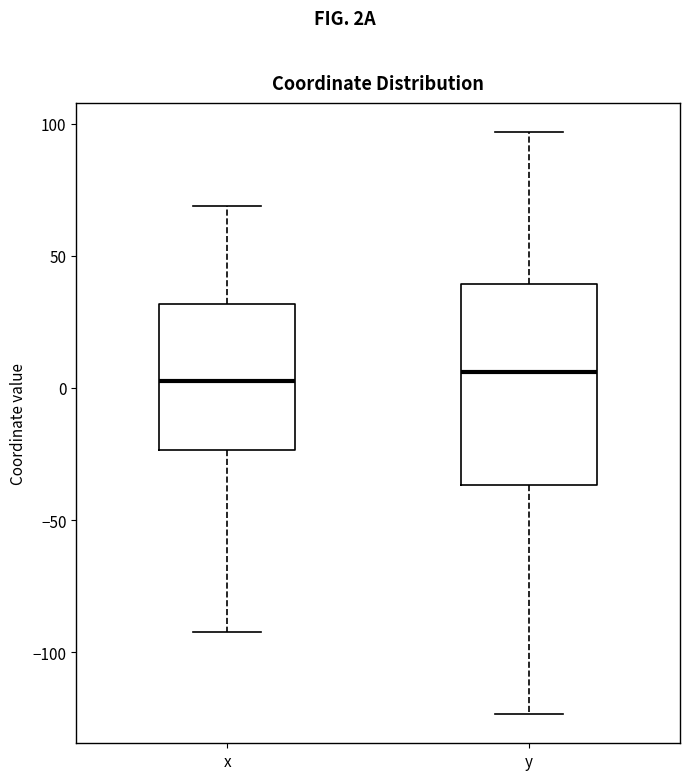

Reading left to right, read every box against the y-axis: the position of its median line, the range the box covers, and the ends of its whiskers. The values are not printed on the chart, so give them approximately, as read against the axis.

x: median 5, box -25 to 30, whiskers -90 to 70
y: median 5, box -35 to 40, whiskers -125 to 95